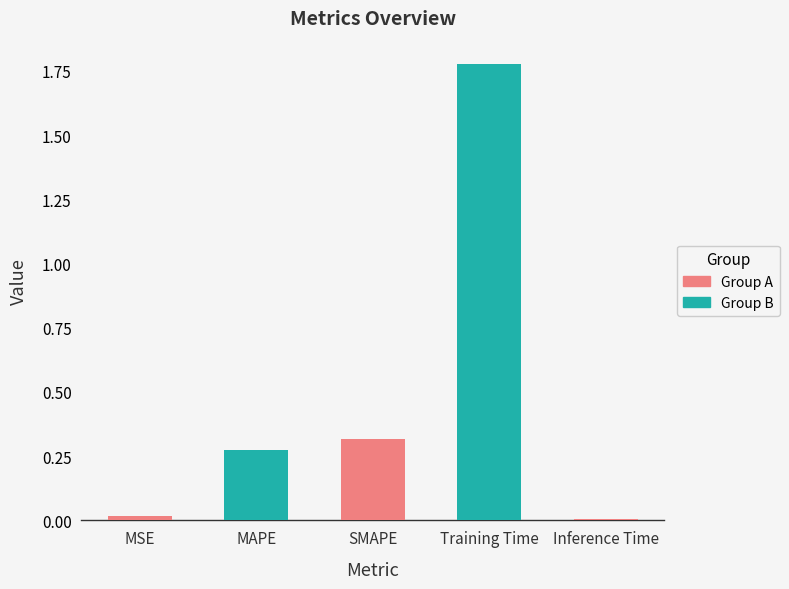

The chart shows a value of 0.6 at SMAPE. True or false?

False